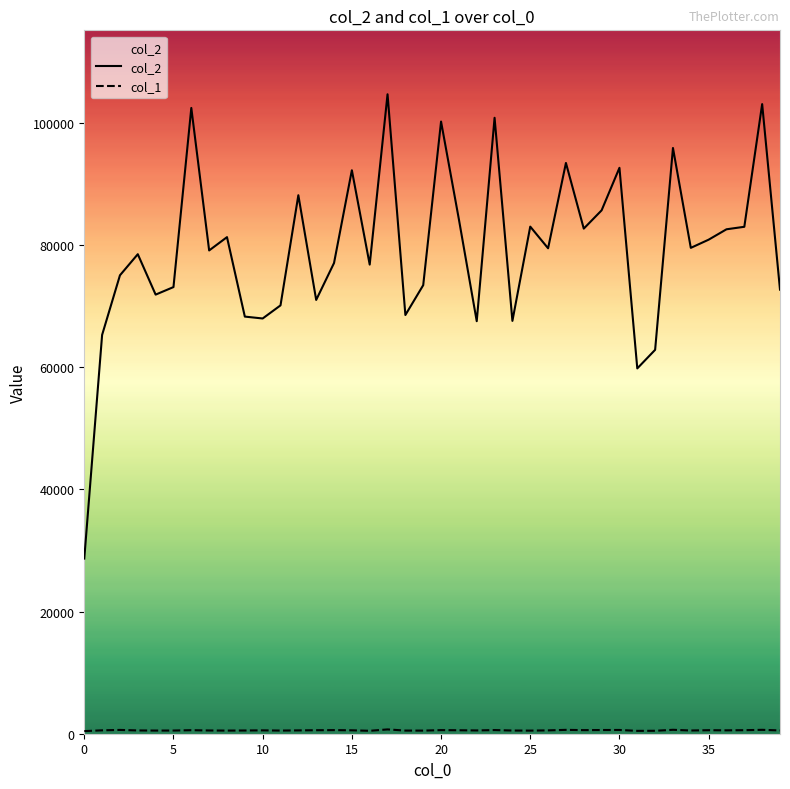

In col_1, how many points are higher than both neighbors (excluding endpoints)?

12